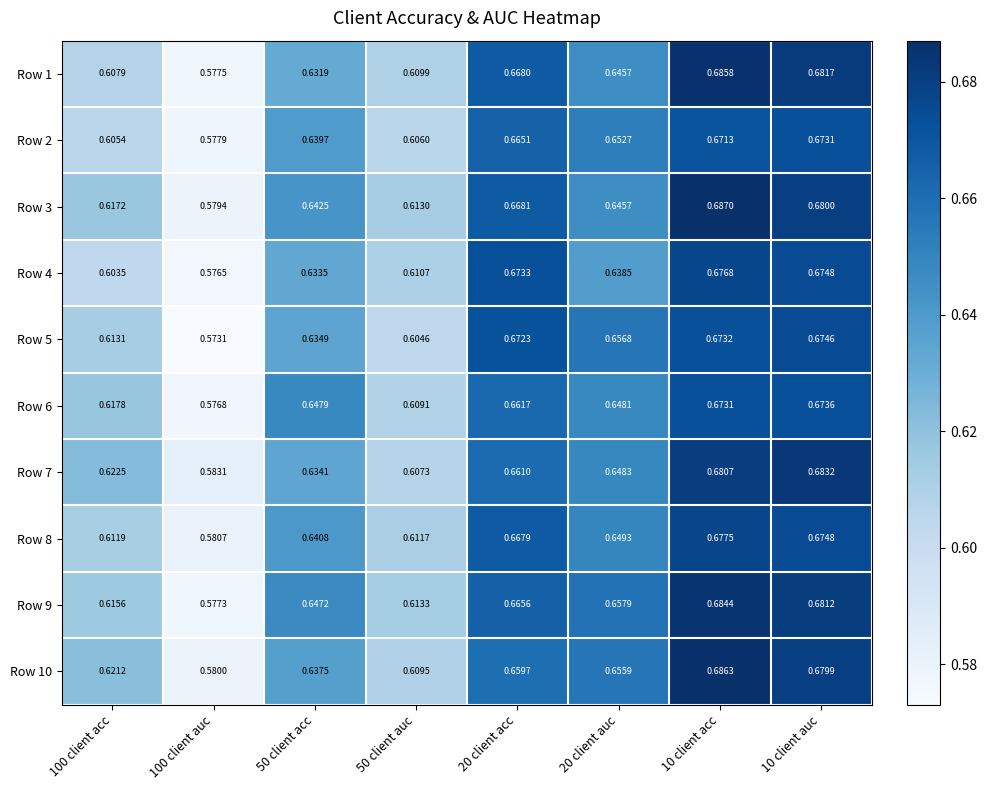

At how many categories does at least one series exceed 0?

8